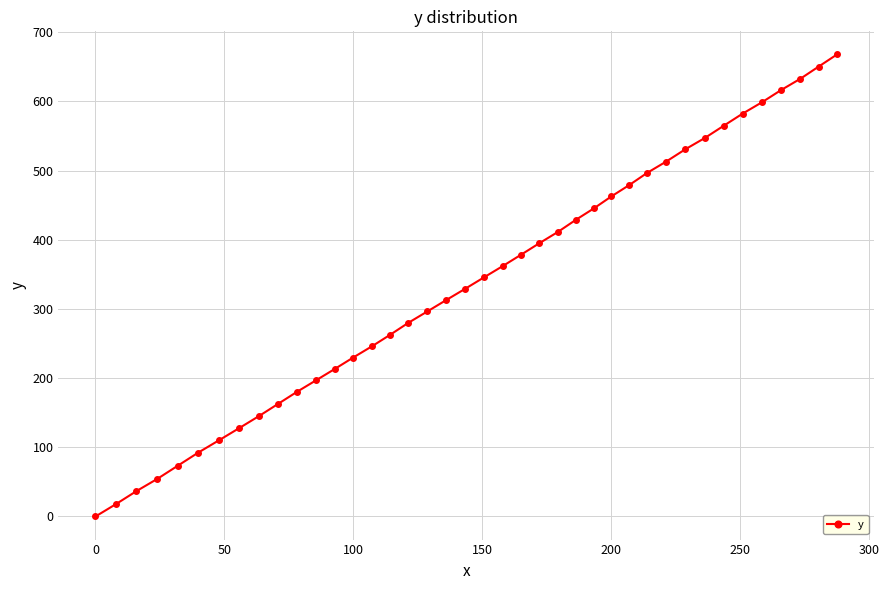

What is the average value?

336.9